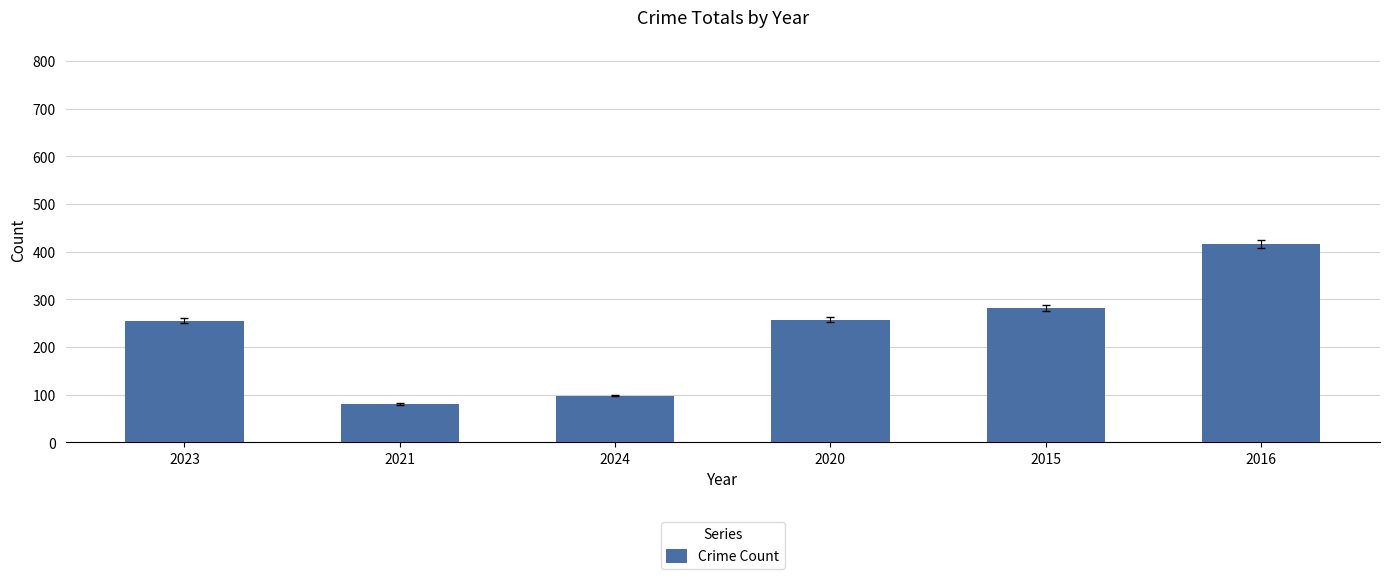

What is the maximum value shown in the chart?

416